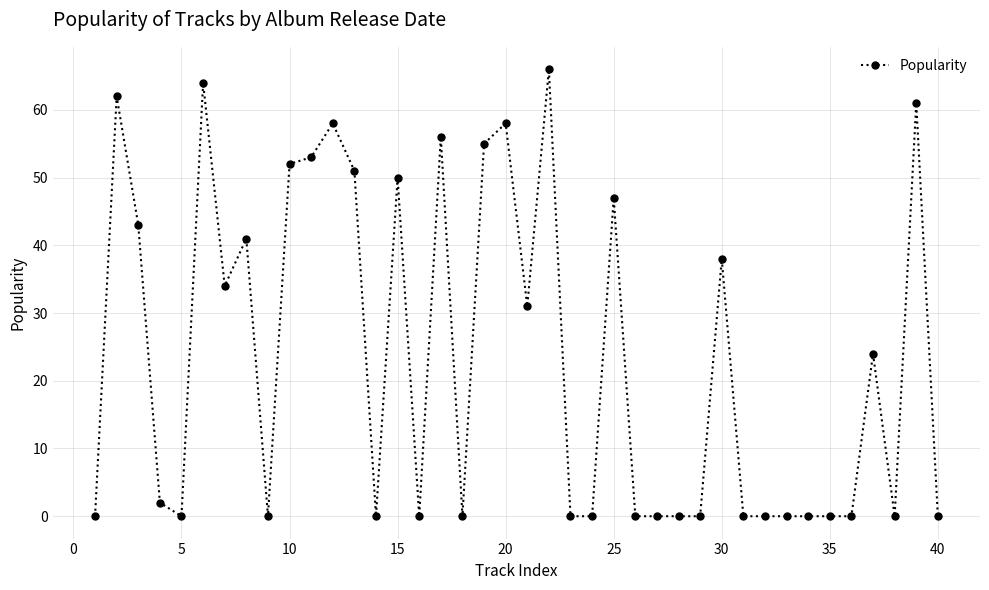

True or false: the data has more than 1 interior local peaks.

True